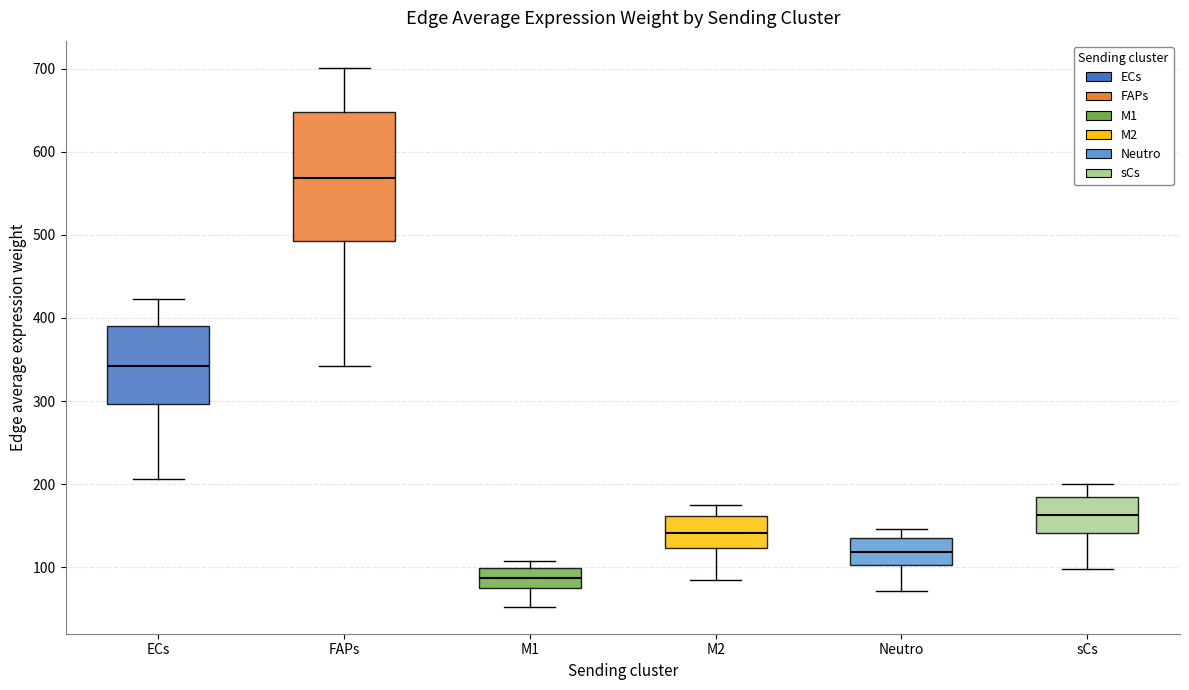

Which box's median line is the highest?

FAPs